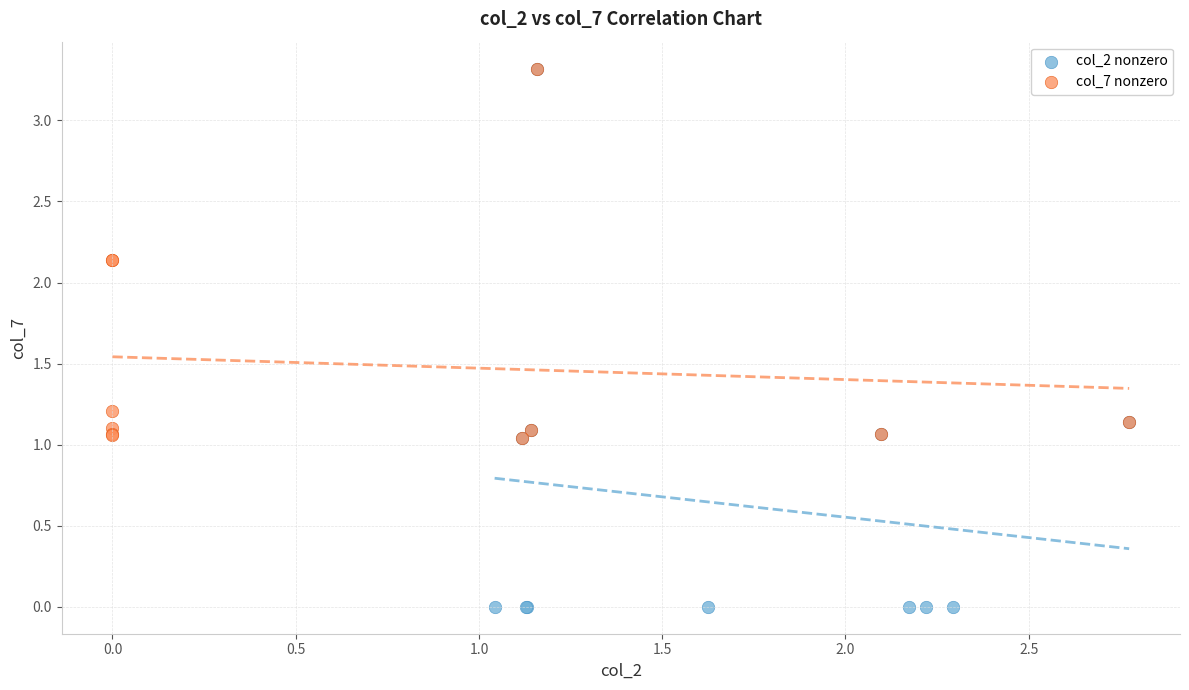

Which series has the widest spread of Y values?

col_2 nonzero